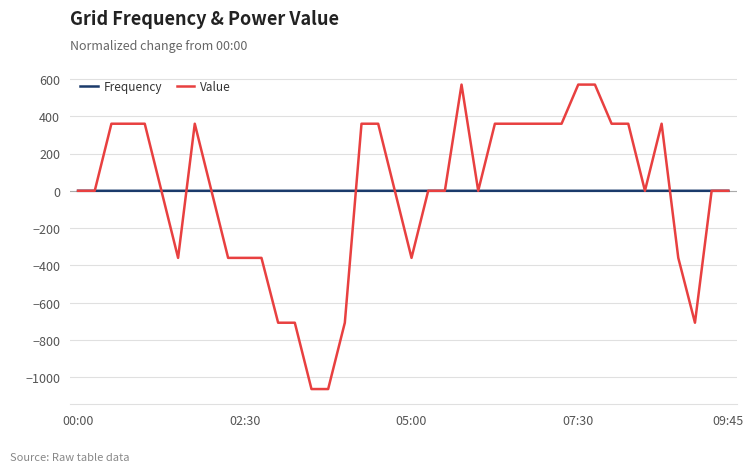

Rank the series by their maximum value, from highest to lowest.

Value, Frequency